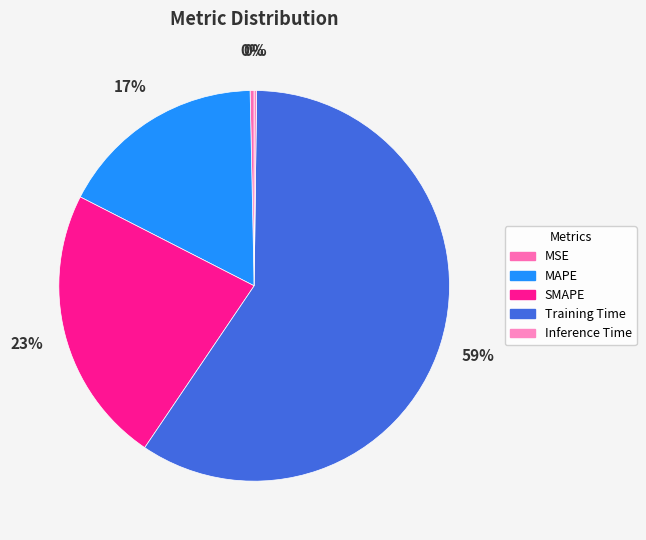

How many segments does this pie chart have?

5